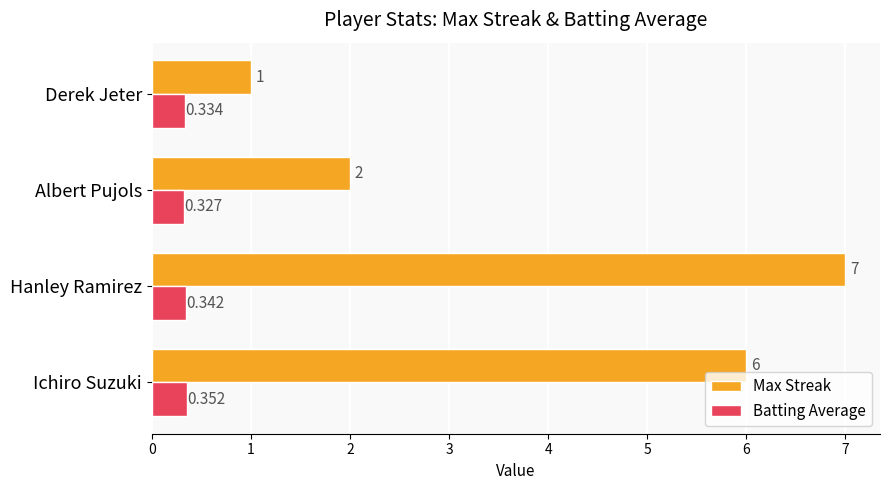

List the series in order of their peak value, lowest first.

Batting Average, Max Streak